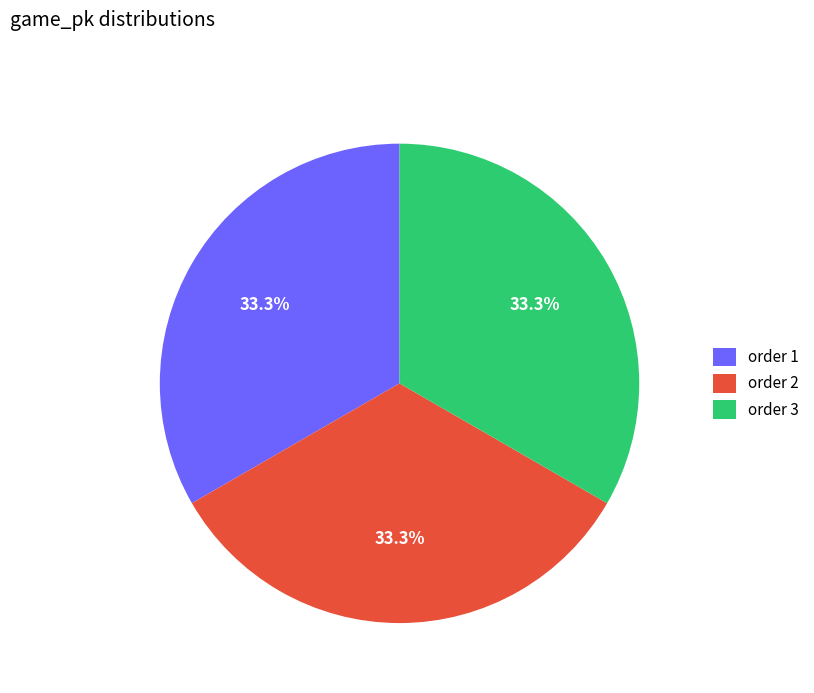

Does any single category account for the majority?

No